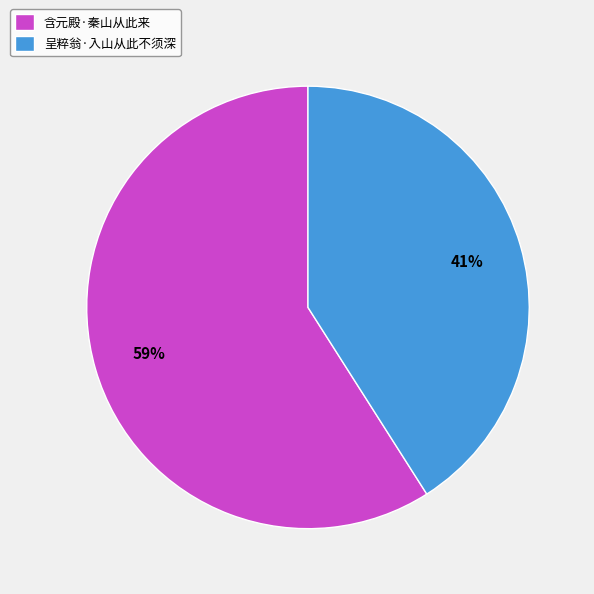

Do 呈粹翁·入山从此不须深 and 含元殿·秦山从此来 together represent more than half of the pie?

Yes